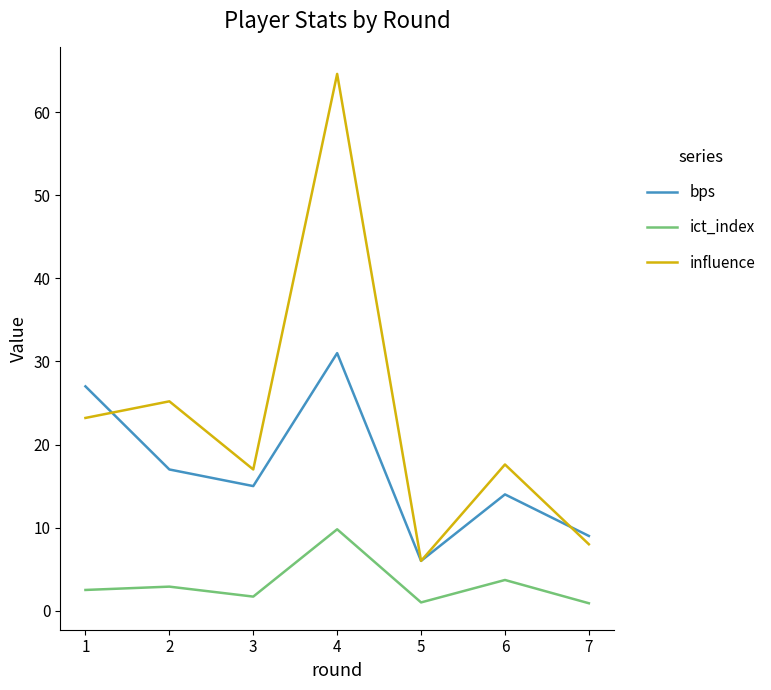

At which category is the sum across all series the highest?

4